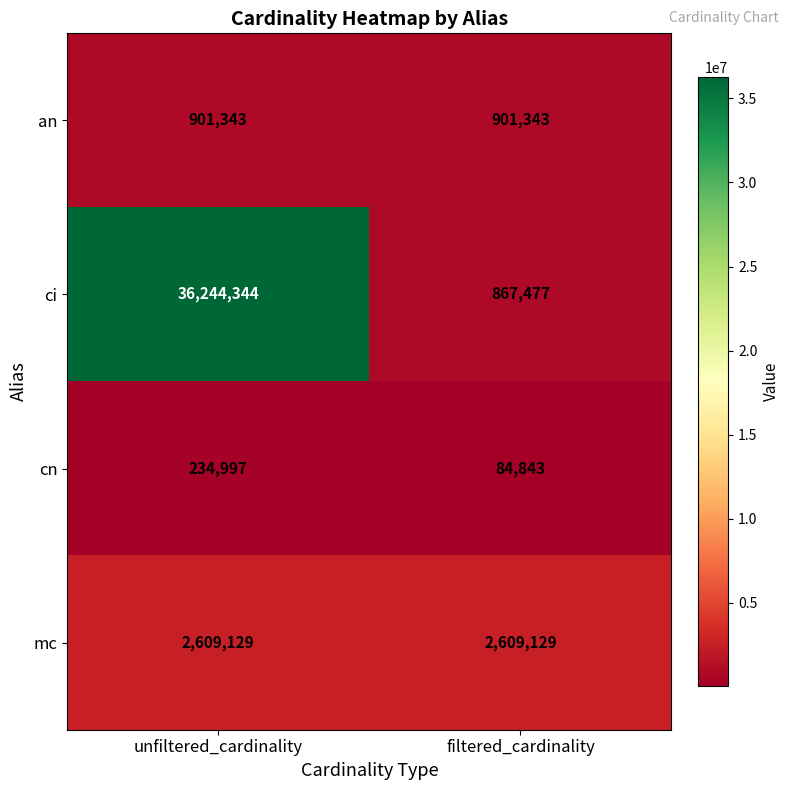

At how many categories does at least one series exceed 17186919?

1